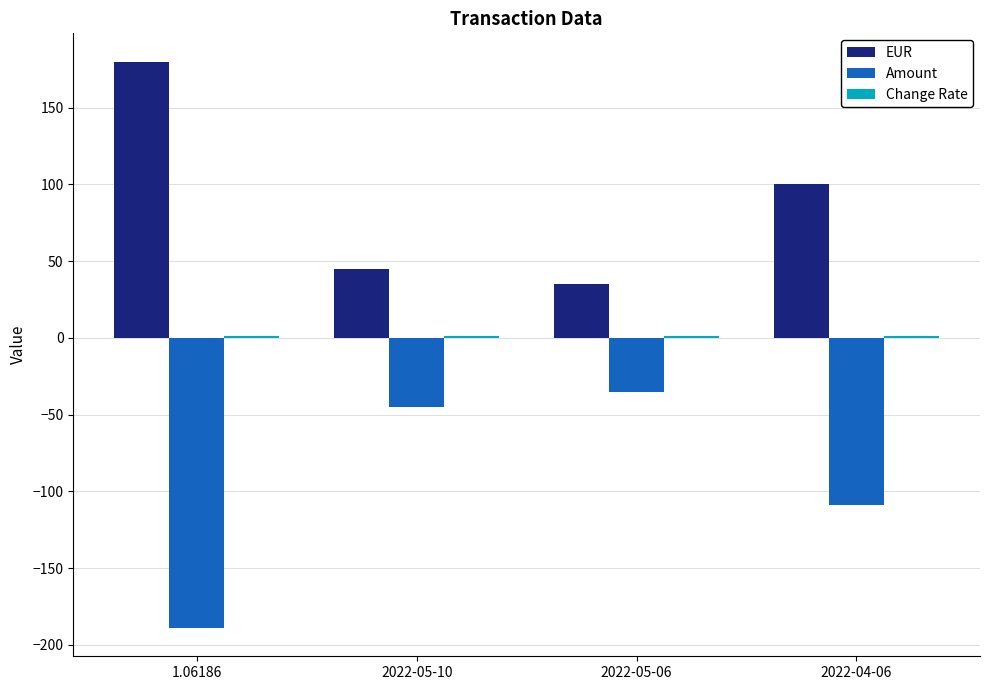

What is the total value across all series at 1.06186?

-8.0